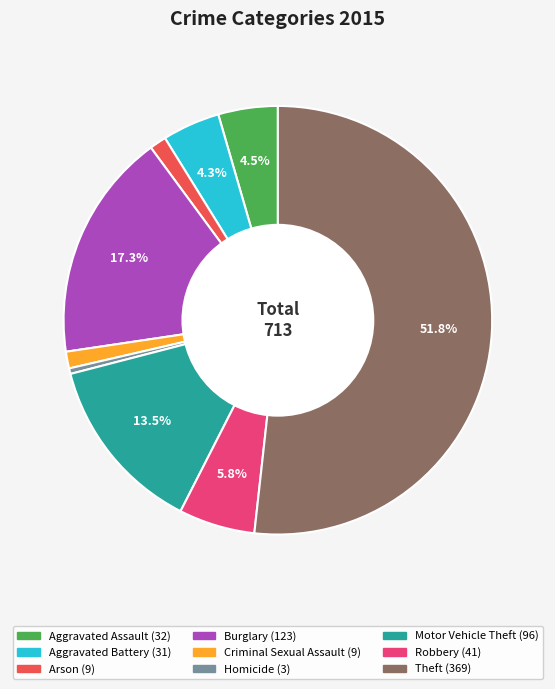

Count the number of slices in the pie.

9